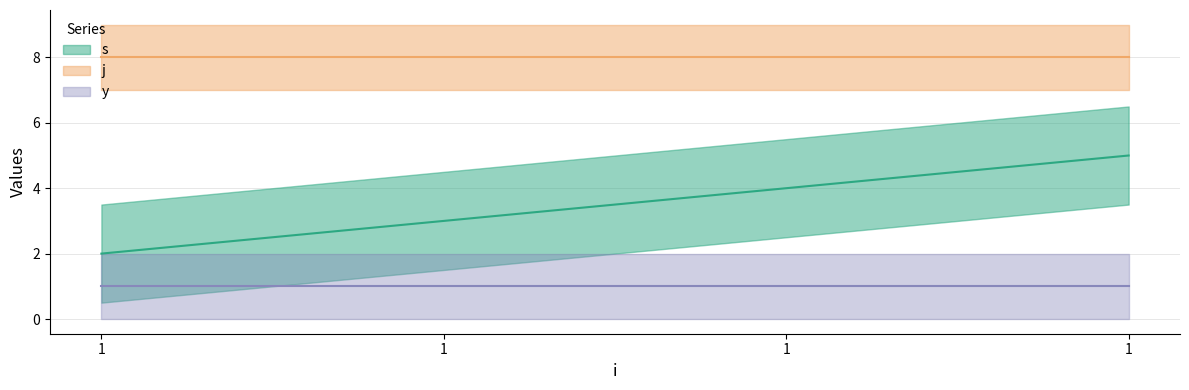

At which category is the sum across all series the highest?

1